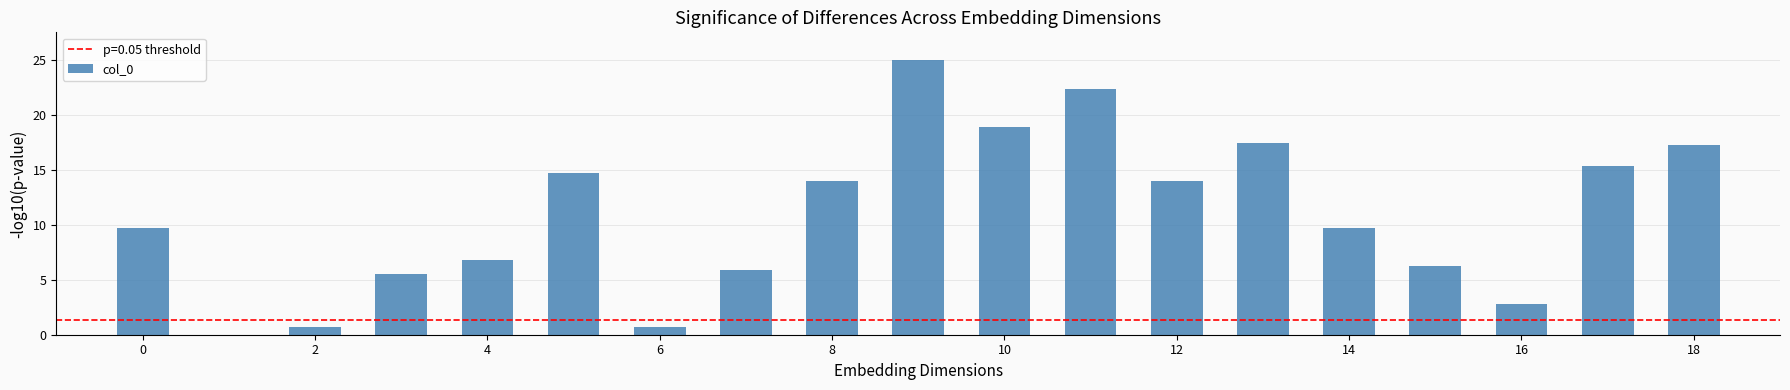

What is the maximum value shown in the chart?

25.0